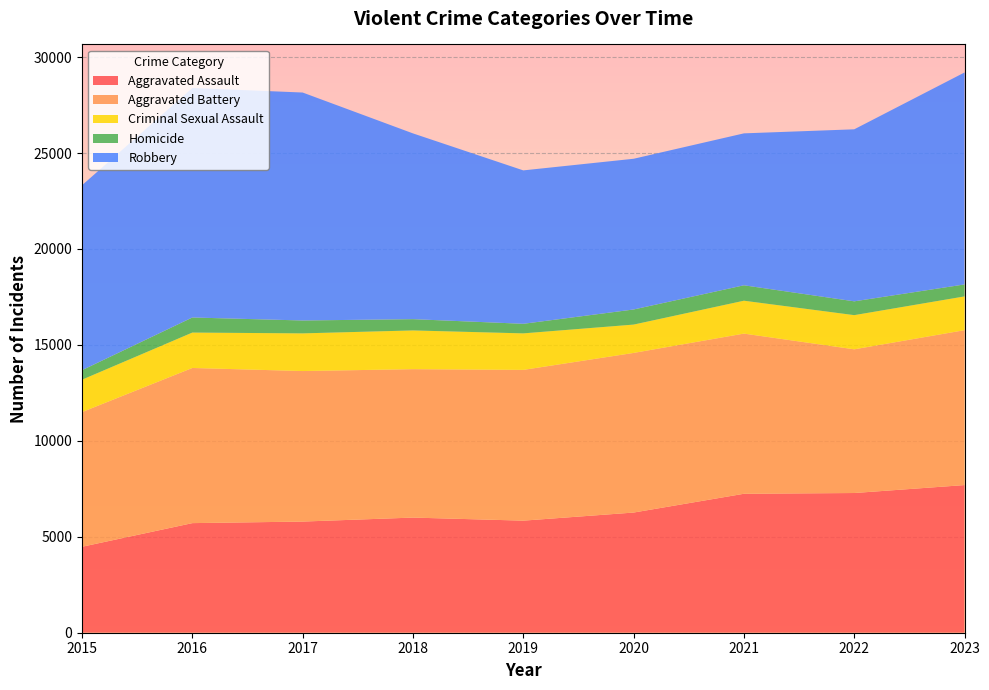

Reading left to right, what are all the values shown in this chart?

Aggravated Assault: 2015=4480	2016=5712	2017=5793	2018=6001	2019=5841	2020=6263	2021=7242	2022=7281	2023=7695
Aggravated Battery: 2015=7019	2016=8086	2017=7845	2018=7735	2019=7857	2020=8319	2021=8347	2022=7489	2023=8073
Criminal Sexual Assault: 2015=1688	2016=1845	2017=1963	2018=2018	2019=1903	2020=1477	2021=1714	2022=1781	2023=1760
Homicide: 2015=496	2016=786	2017=672	2018=588	2019=499	2020=787	2021=804	2022=720	2023=624
Robbery: 2015=9638	2016=11960	2017=11880	2018=9681	2019=7995	2020=7855	2021=7918	2022=8965	2023=11047